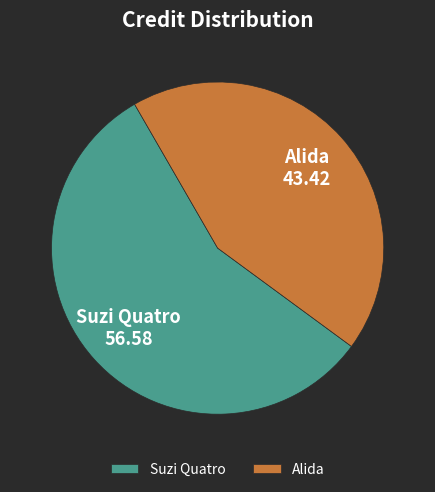

What is the ratio of the value at Suzi Quatro to the value at Alida?

1.3